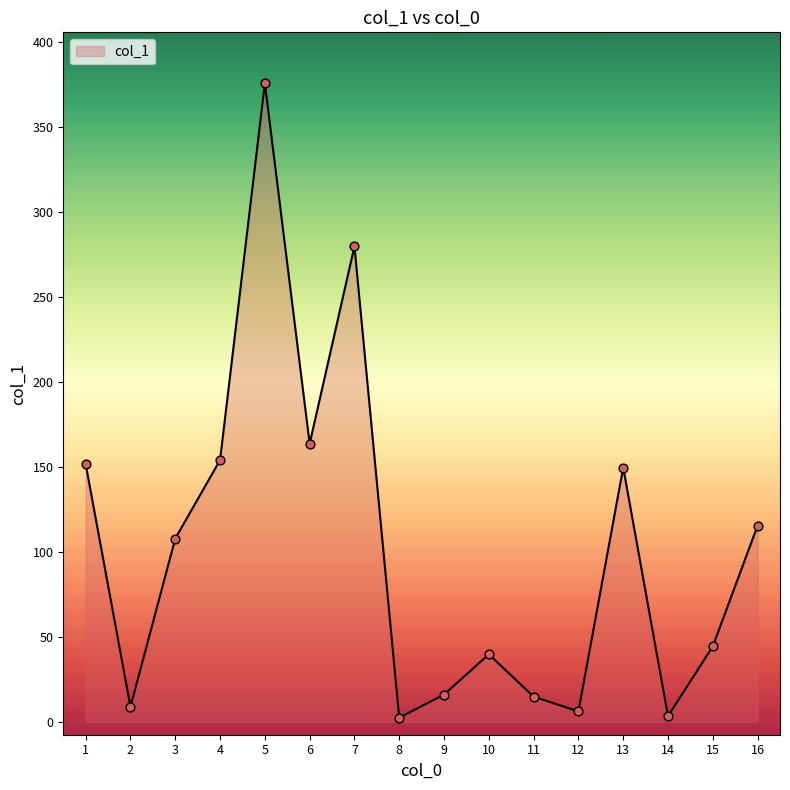

What is the ratio of the value at 3 to the value at 7?

0.4